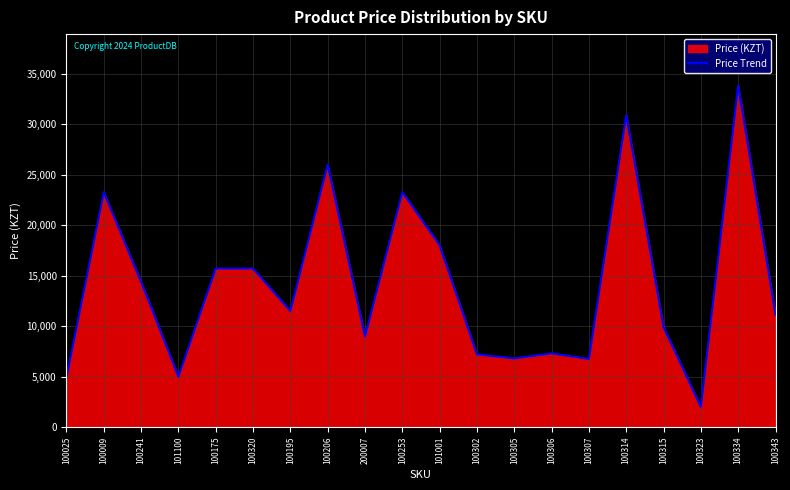

Is it true that the value at 100305 is 10728?

False